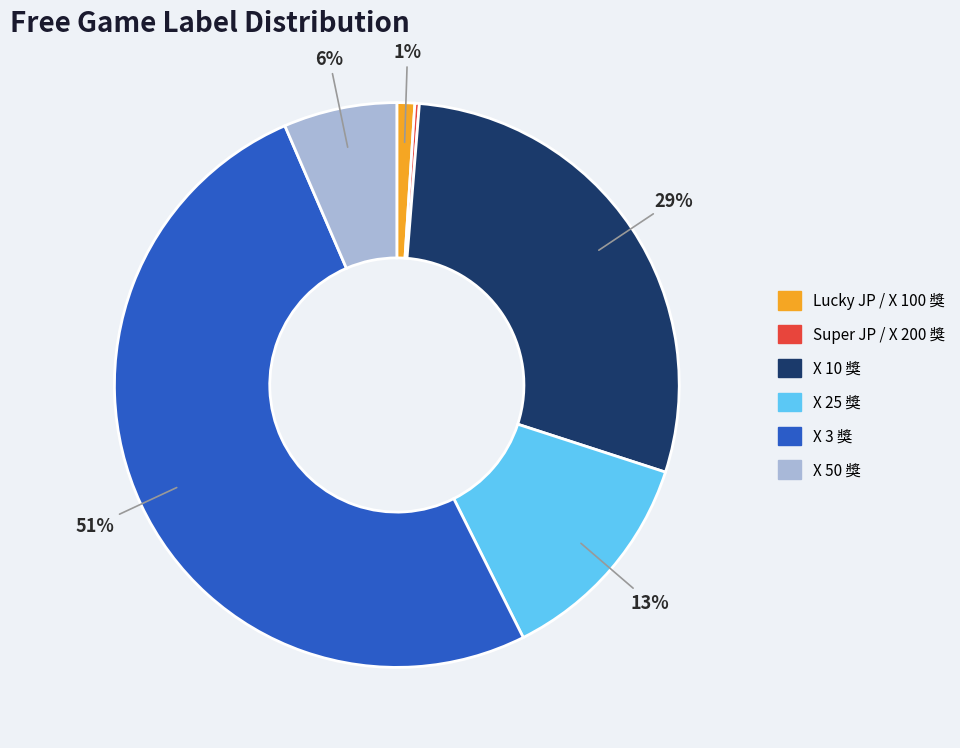

To the nearest percent, what is the combined percentage of X 25 獎 and X 50 獎?

19%